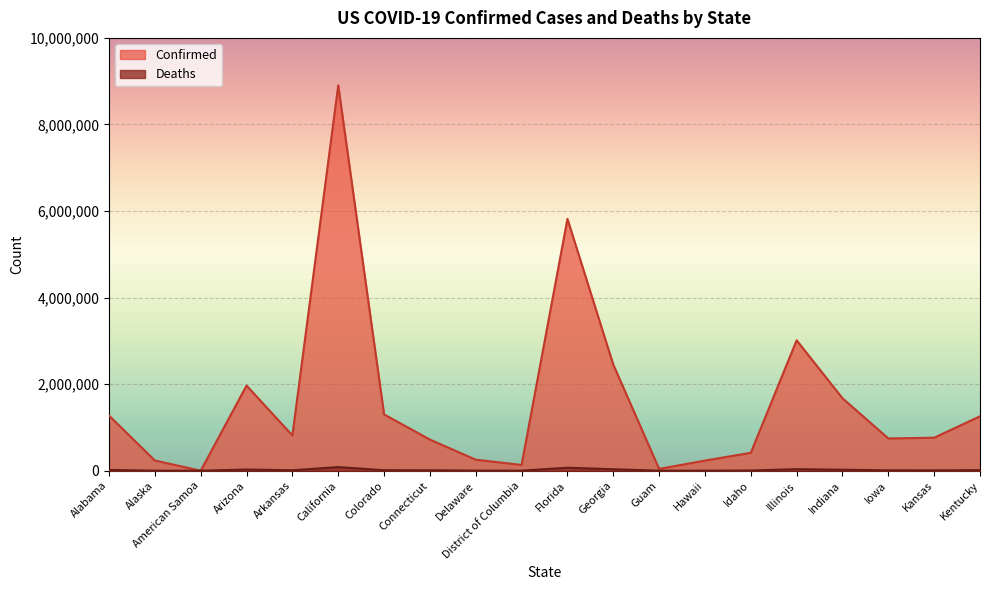

Which series has the widest spread of values?

Confirmed